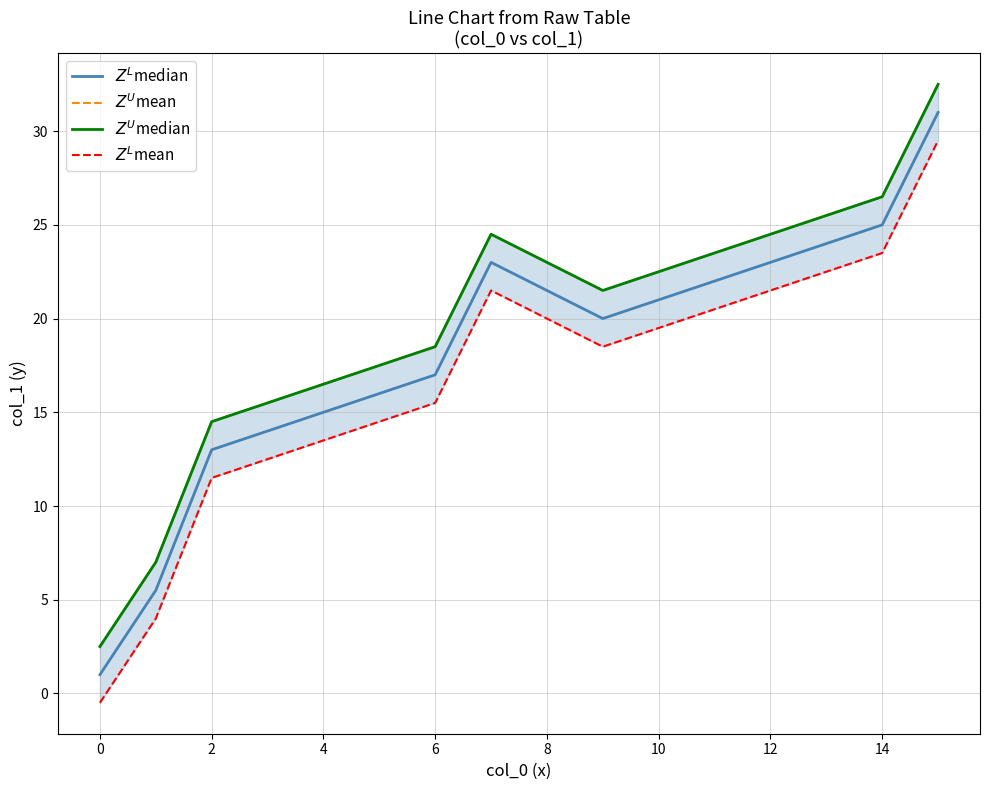

What is the sum of all $Z^L$median values?

270.5